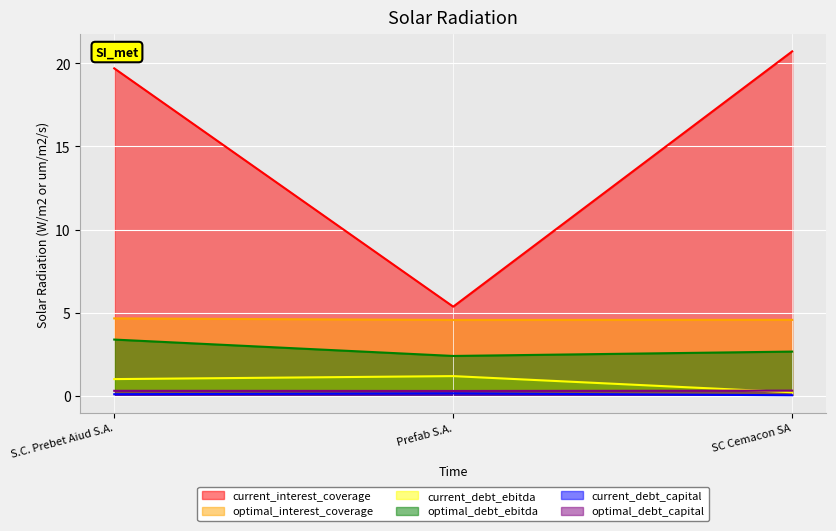

What is the difference between the current_interest_coverage values at SC Cemacon SA and S.C. Prebet Aiud S.A.?

1.0